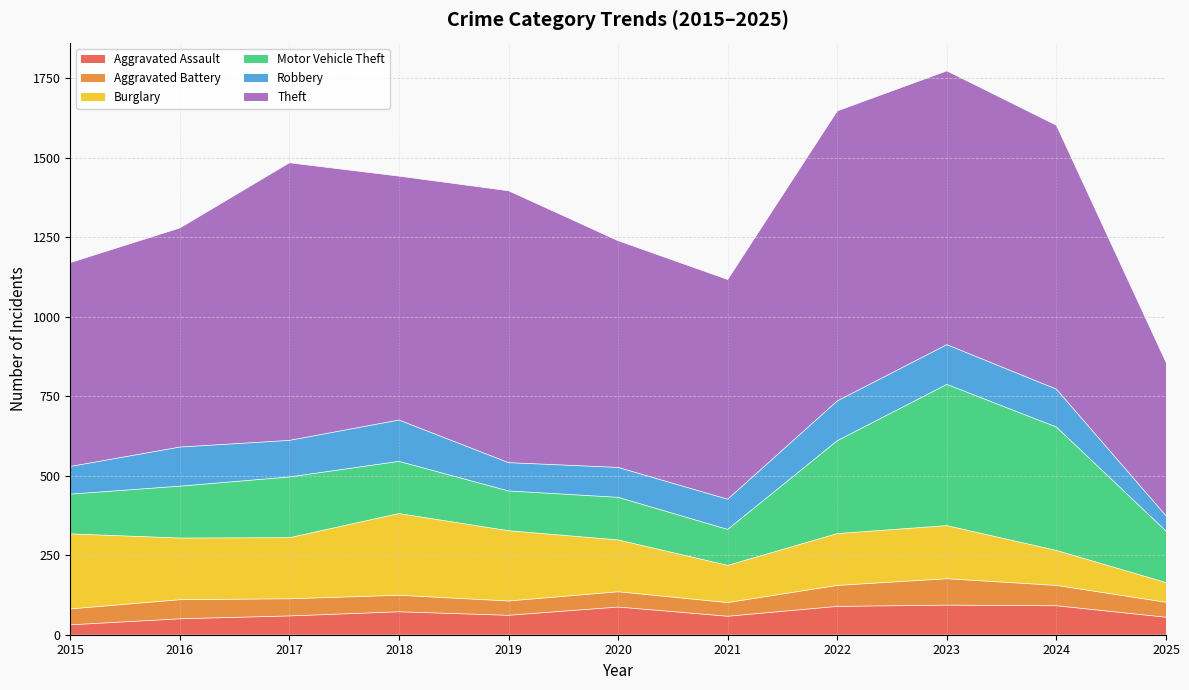

Is it true that Burglary equals 45 at 2024?

False